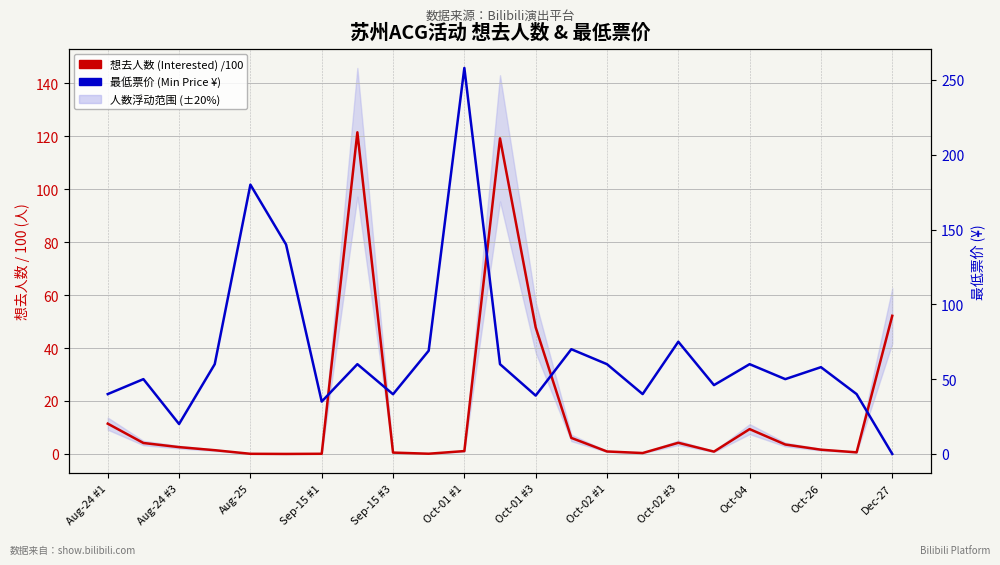

True or false: 想去人数 (Interested) /100 has a value of 1.0 at Oct-02 #3.

False